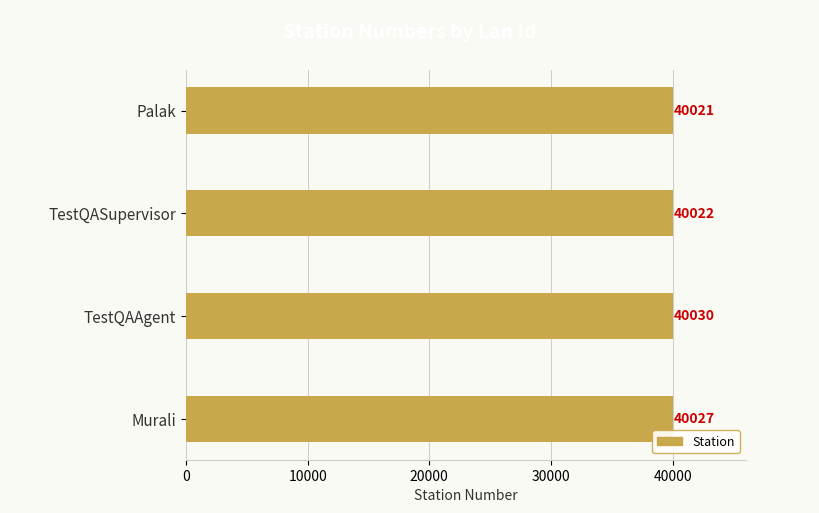

Reading top to bottom, list all the values displayed in this chart.

Palak=40021	TestQASupervisor=40022	TestQAAgent=40030	Murali=40027